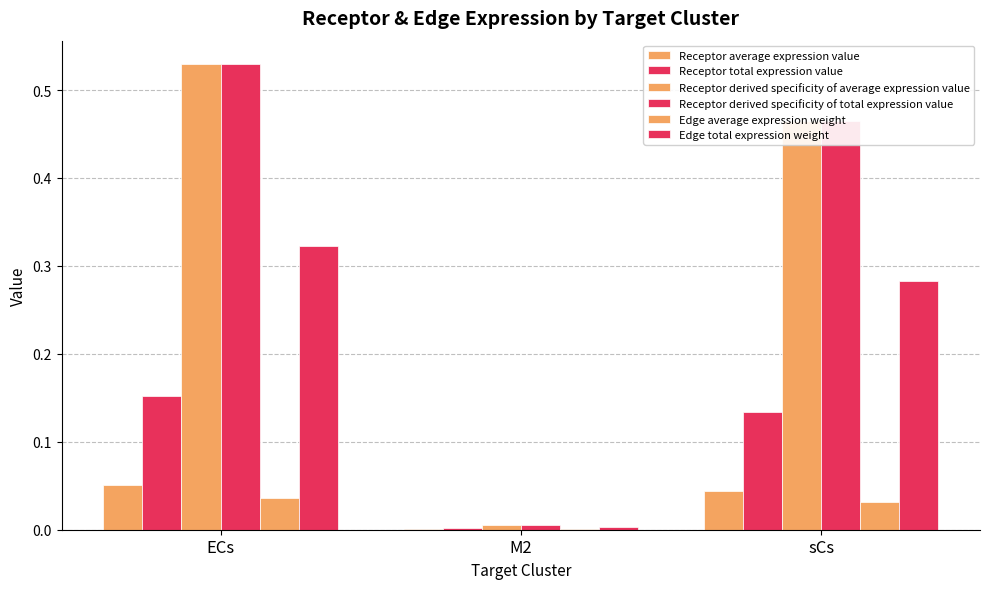

What is the greatest value displayed?

0.5